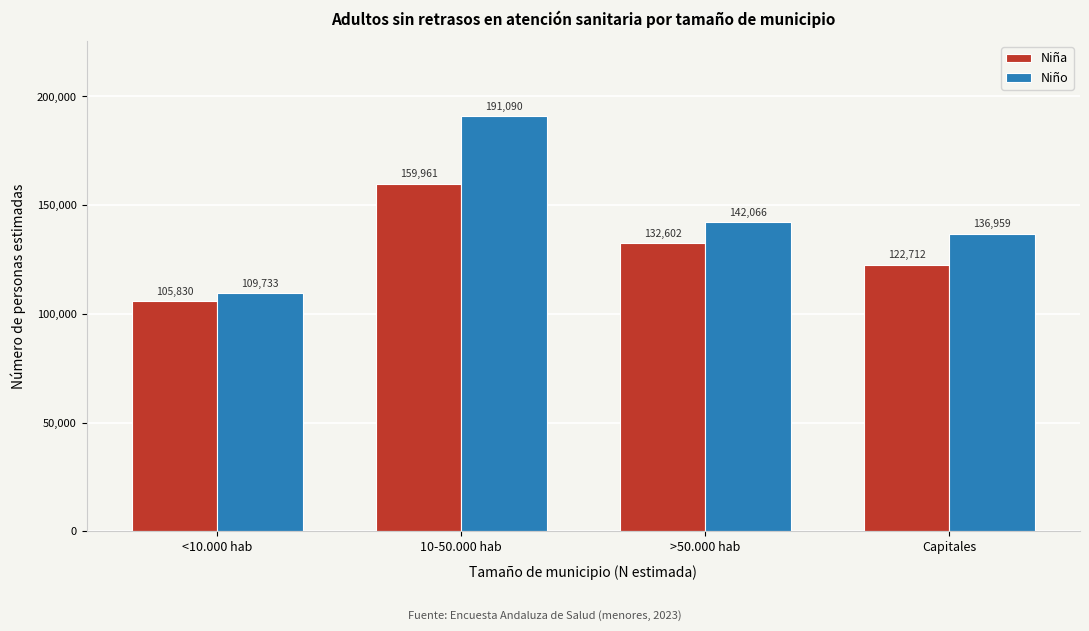

Reading right to left, list all the values displayed in this chart.

Niña: Capitales=122712	>50.000 hab=132602	10-50.000 hab=159961	<10.000 hab=105830
Niño: Capitales=136959	>50.000 hab=142066	10-50.000 hab=191090	<10.000 hab=109733